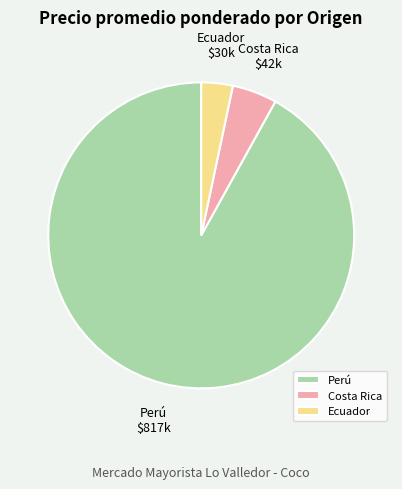

Which category accounts for the majority?

Perú